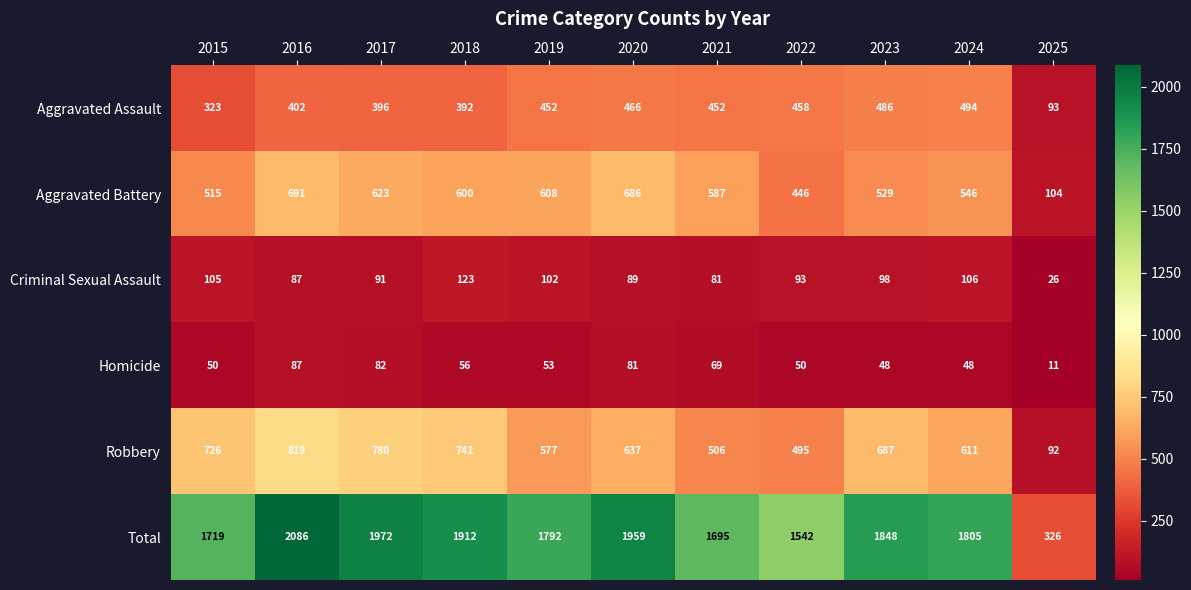

At which category does the chart reach its minimum across all series?

2025